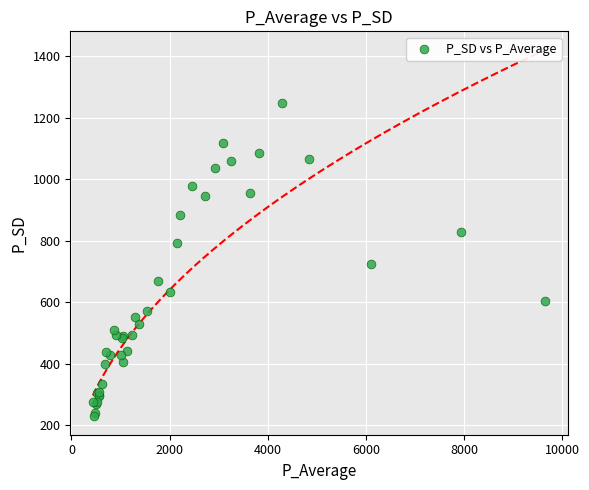

What Y value in the scatter plot is closest to 737?

723.4